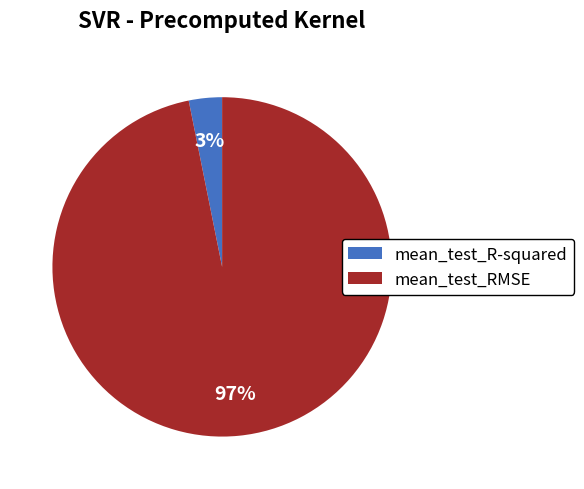

Rank the categories by value from lowest to highest.

mean_test_R-squared, mean_test_RMSE